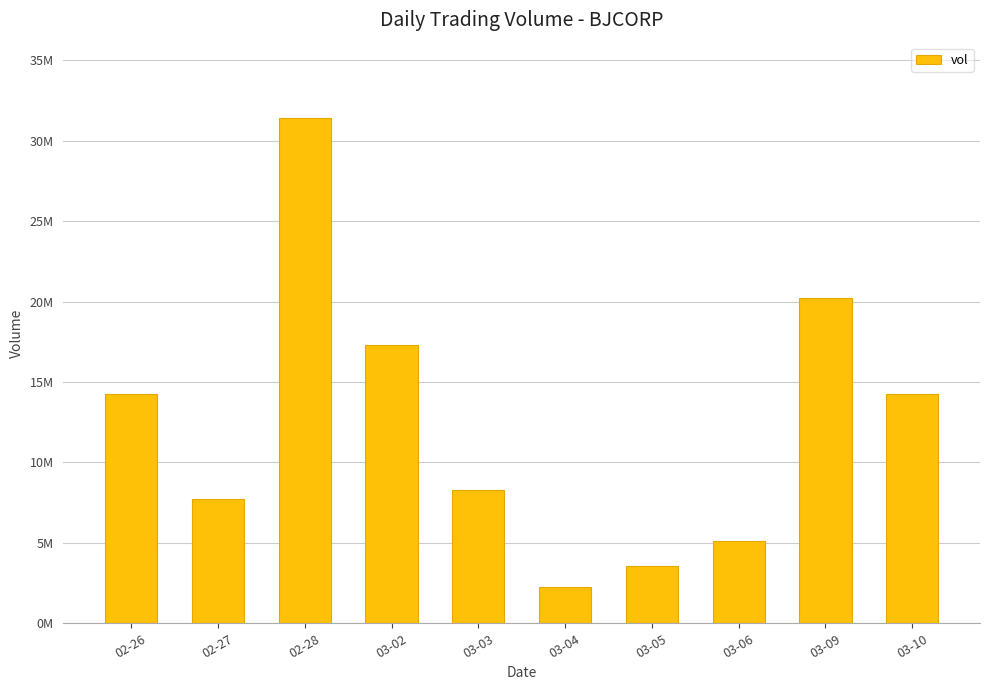

At which label is the value closest to 16816050?

03-02